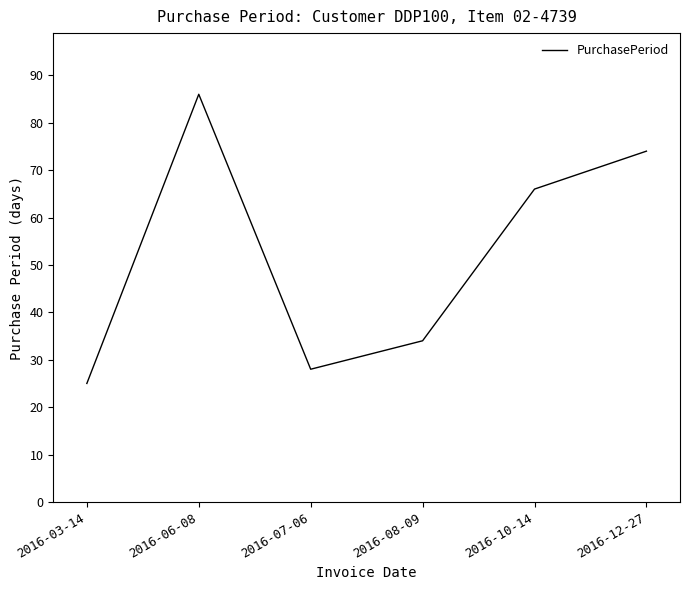

How many distinct data groups are displayed?

1